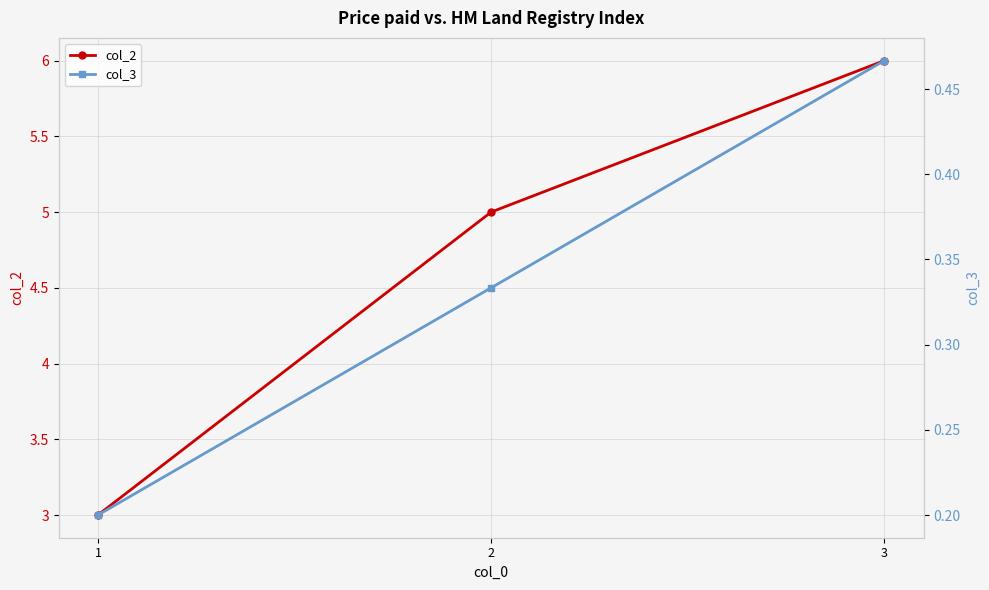

How many lines are shown in the chart?

2